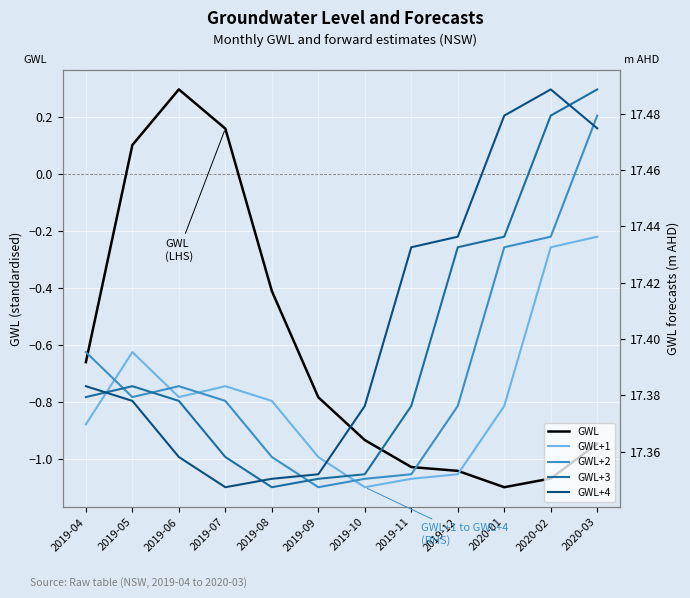

What is the value of the GWL+1 point at the 7th from the left?

17.3